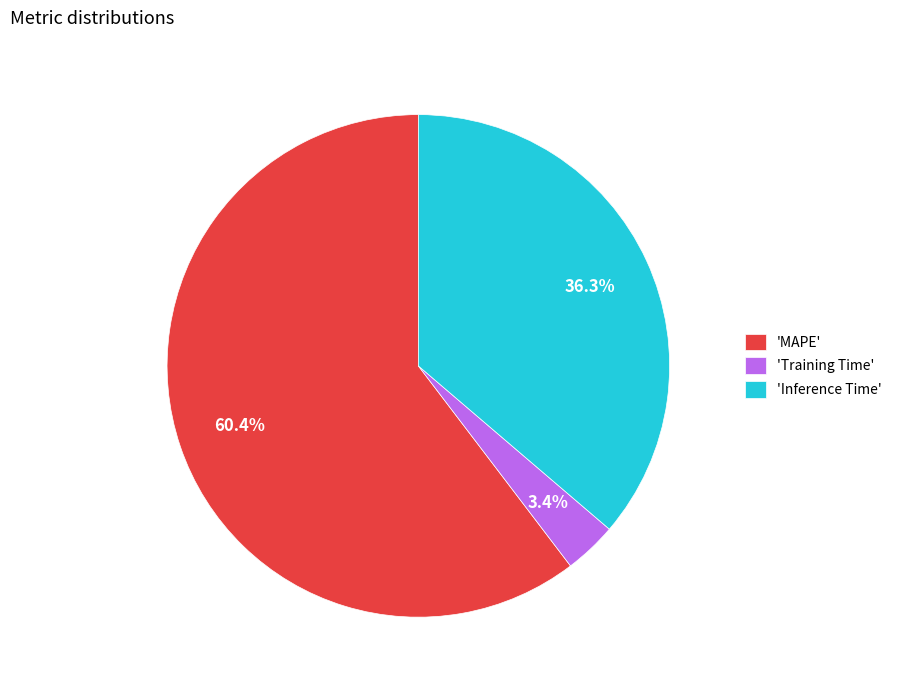

Rank the categories by value from highest to lowest.

'MAPE', 'Inference Time', 'Training Time'